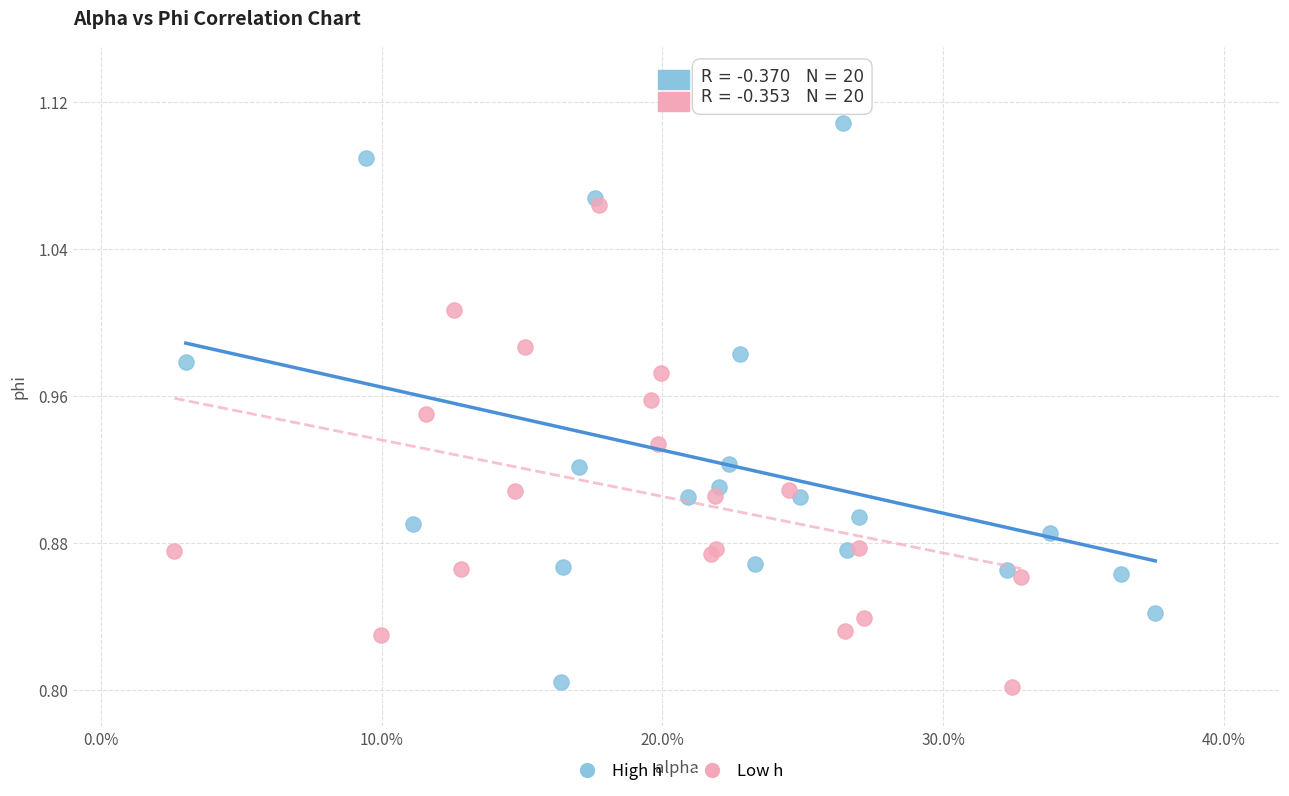

Which series contains the highest Y value?

High h